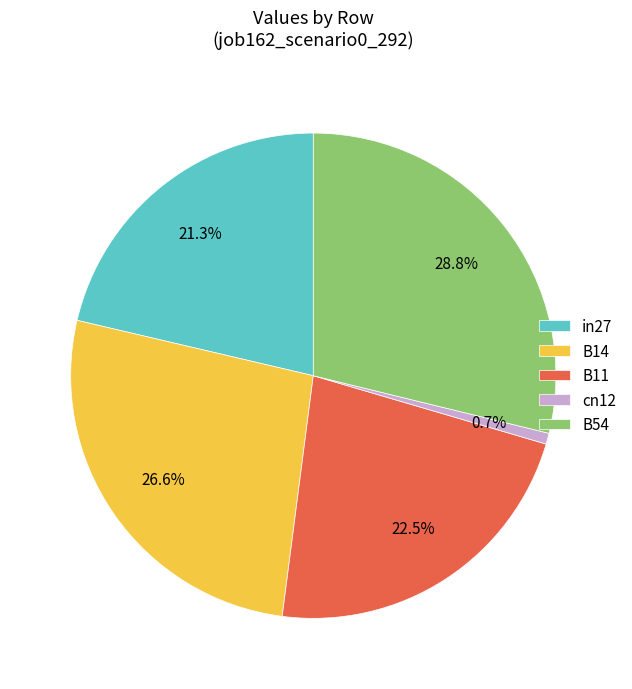

Is it true that in27 is 21% of the pie?

True